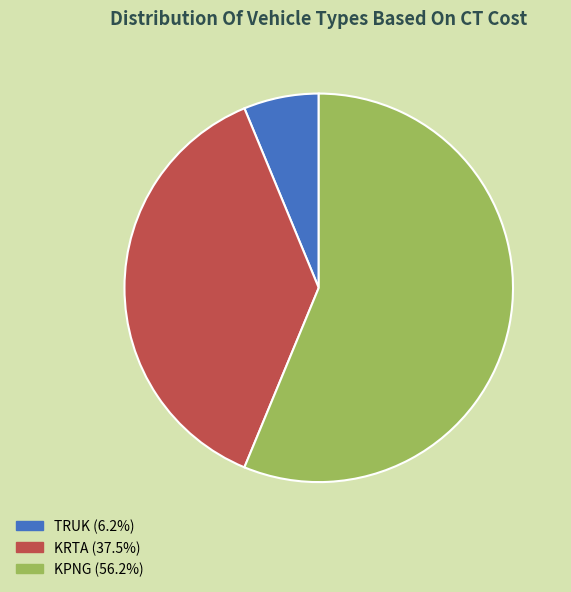

Is the sum of KPNG (56.2%) and TRUK (6.2%) greater than half?

Yes